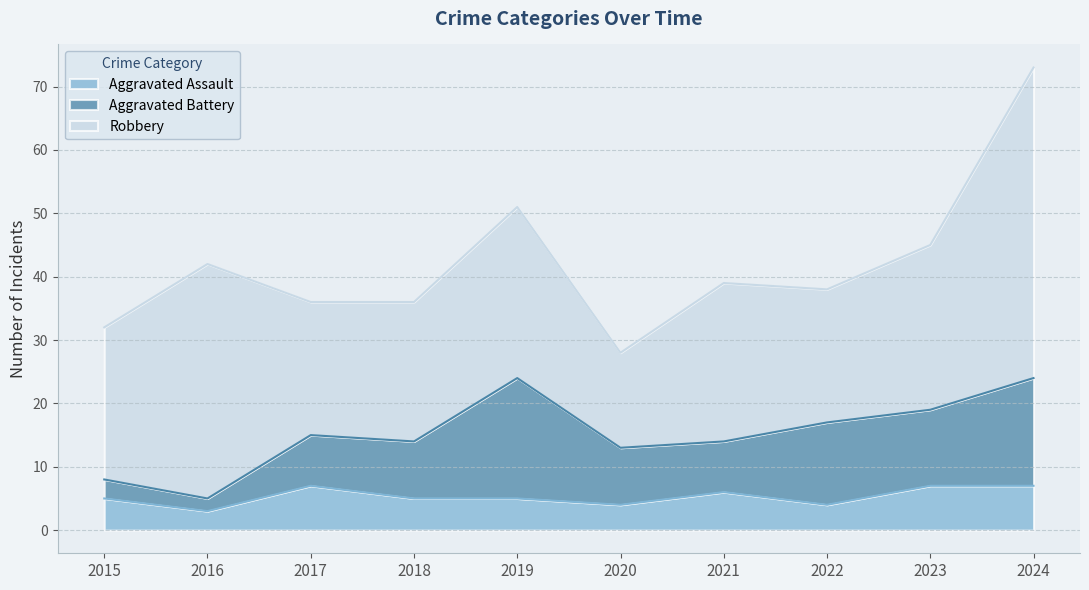

What are all the series names shown in the legend?

Aggravated Assault, Aggravated Battery, Robbery